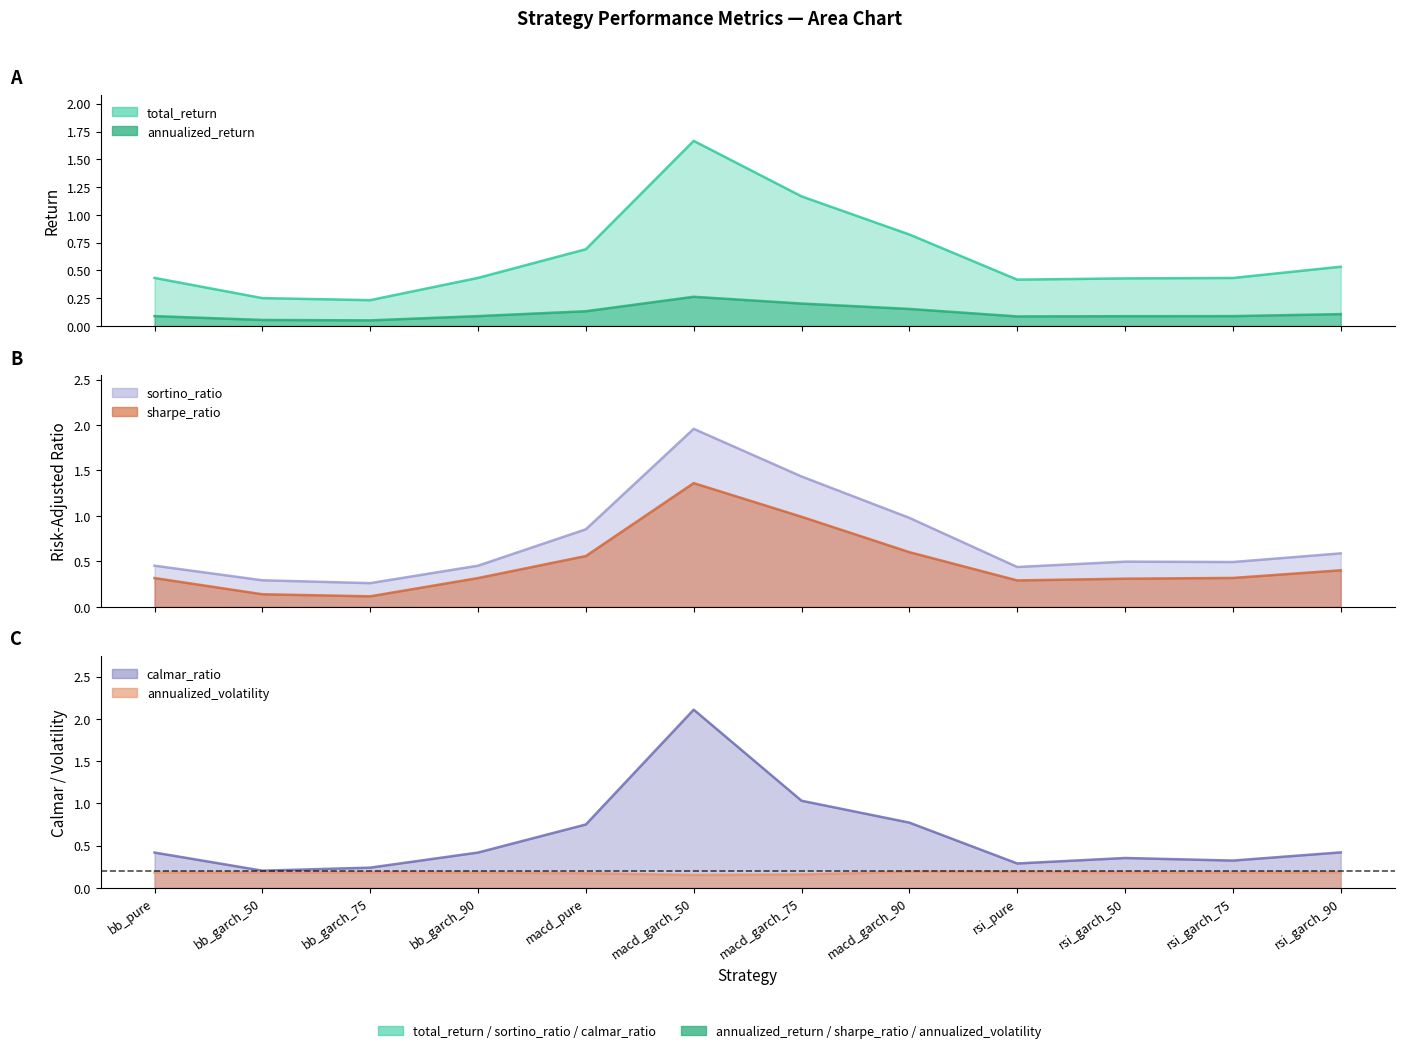

At how many categories does at least one series exceed 0?

12